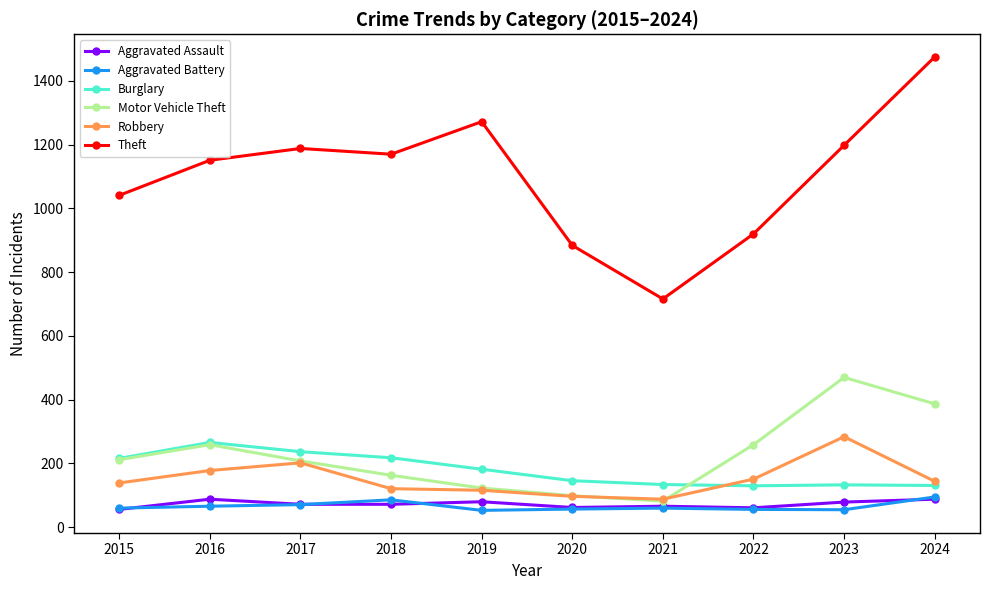

What is the total value across all series at 2021?

1146